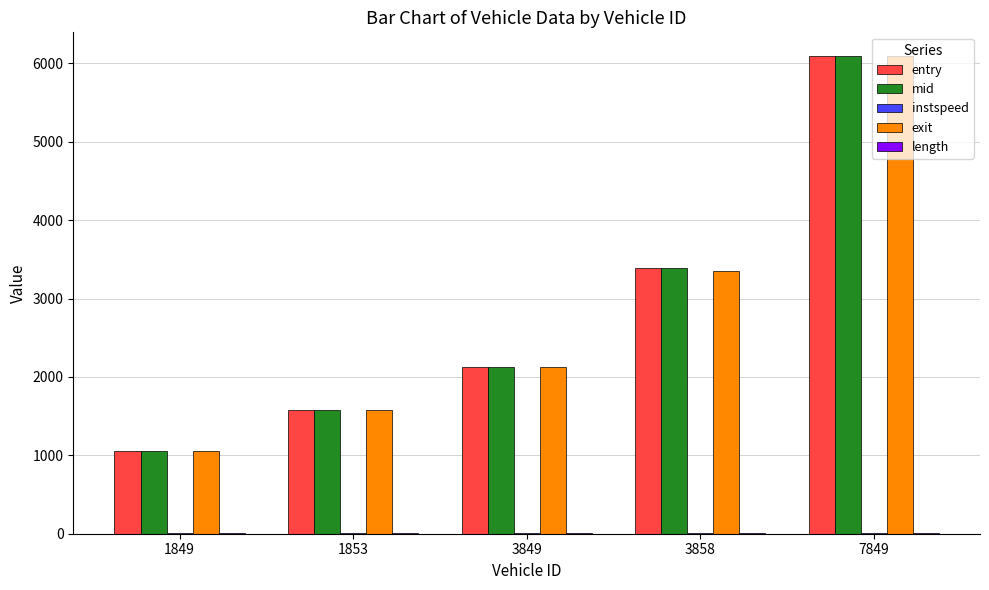

Which category has the highest value in the exit series?

7849